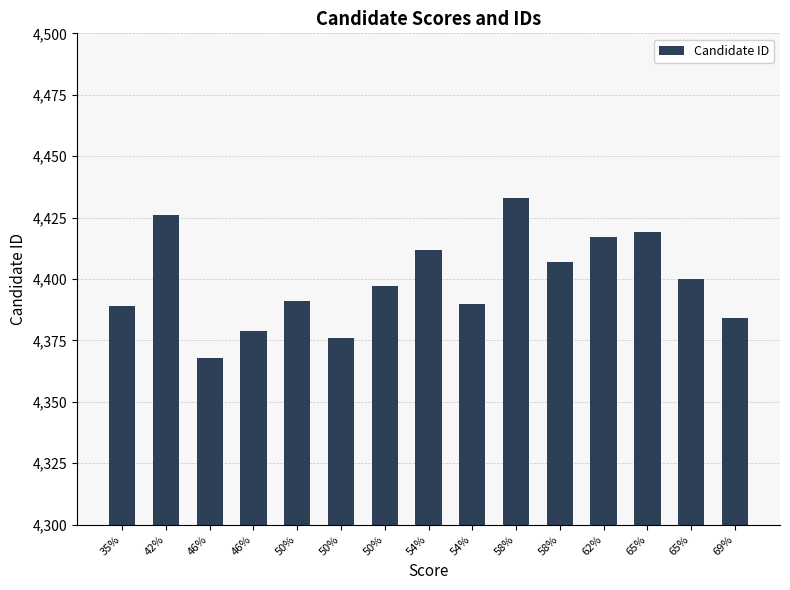

How many bars are there in total?

15